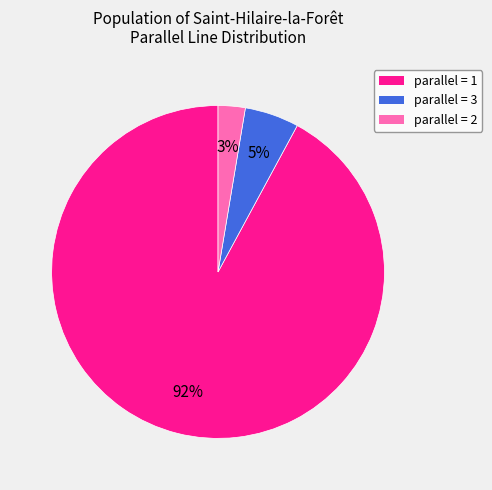

How many segments does this pie chart have?

3